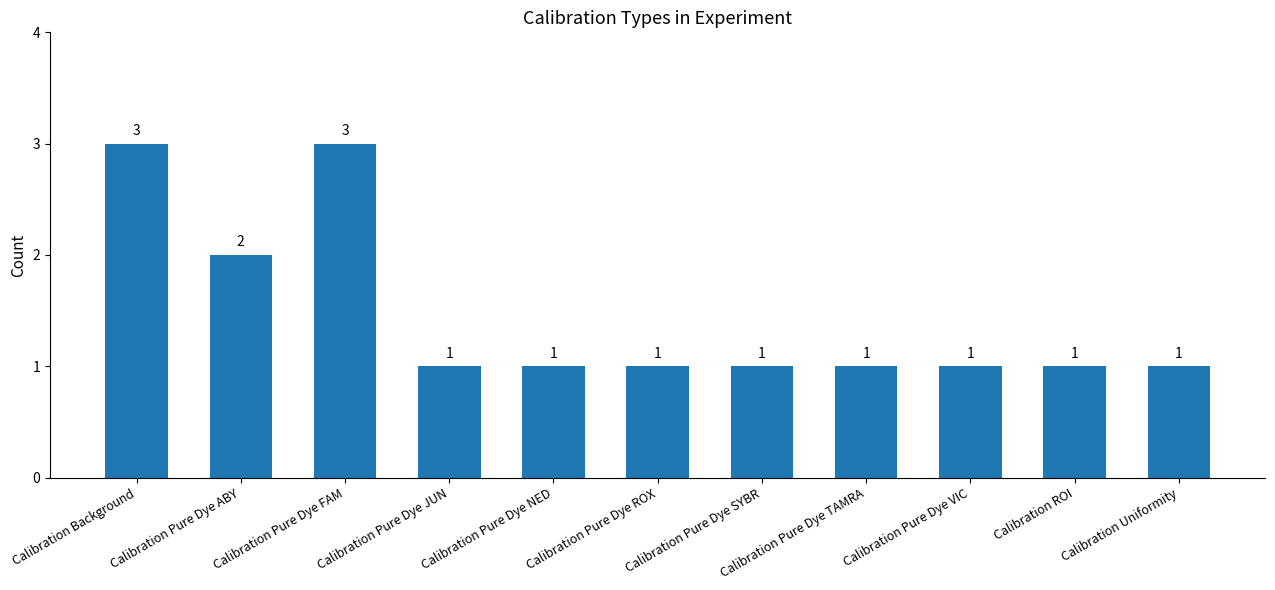

What is the minimum value shown in the chart?

1